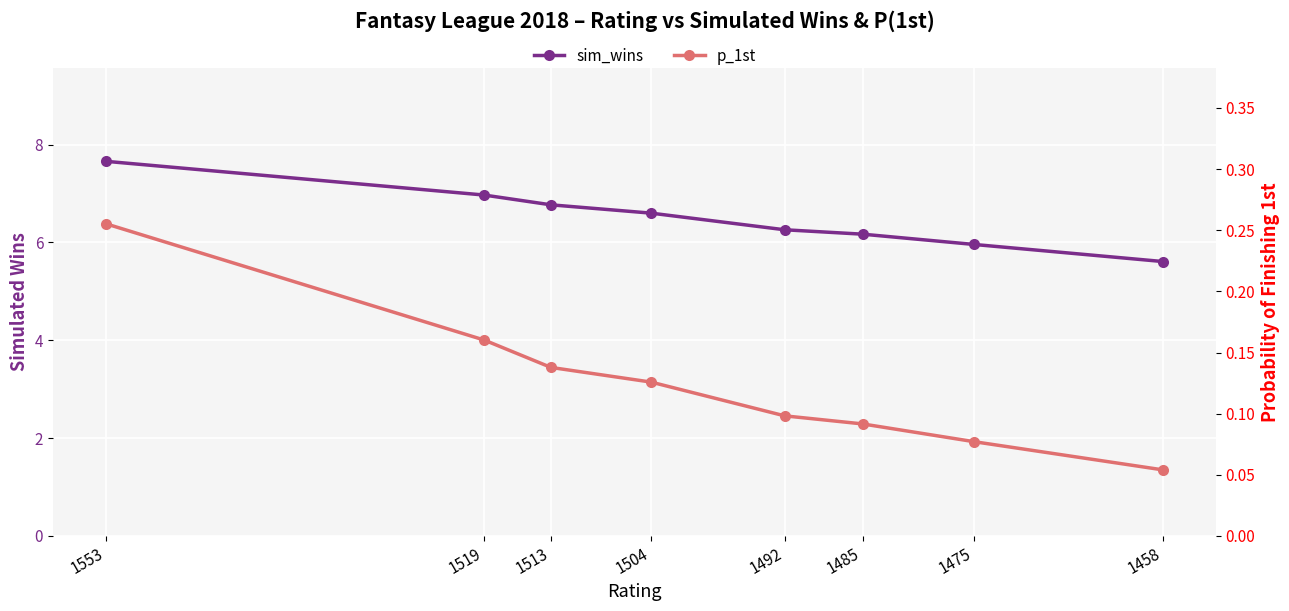

Between 1504 and 1519, which is larger?

1519